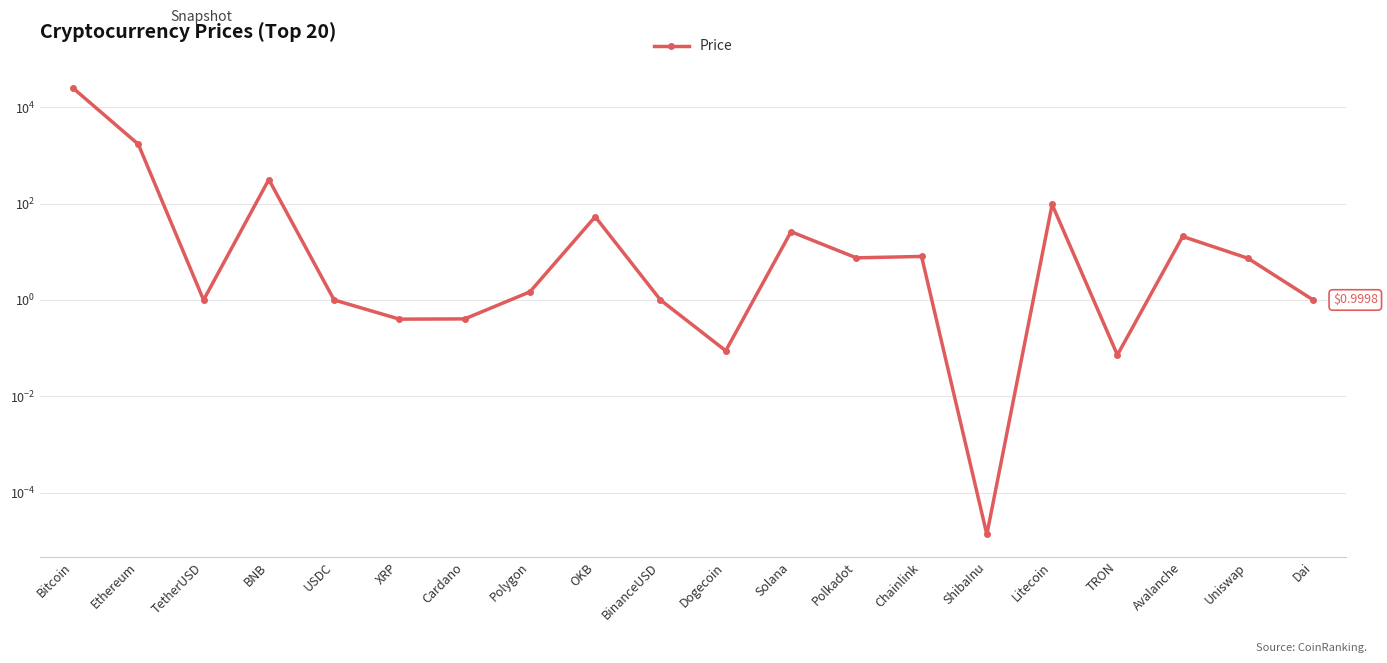

At which label is the value closest to 12517?

Ethereum